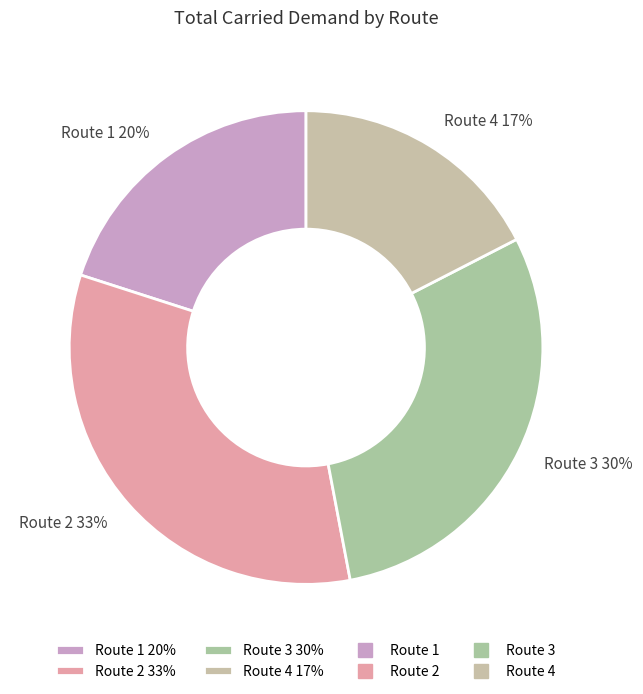

How many segments does this pie chart have?

4